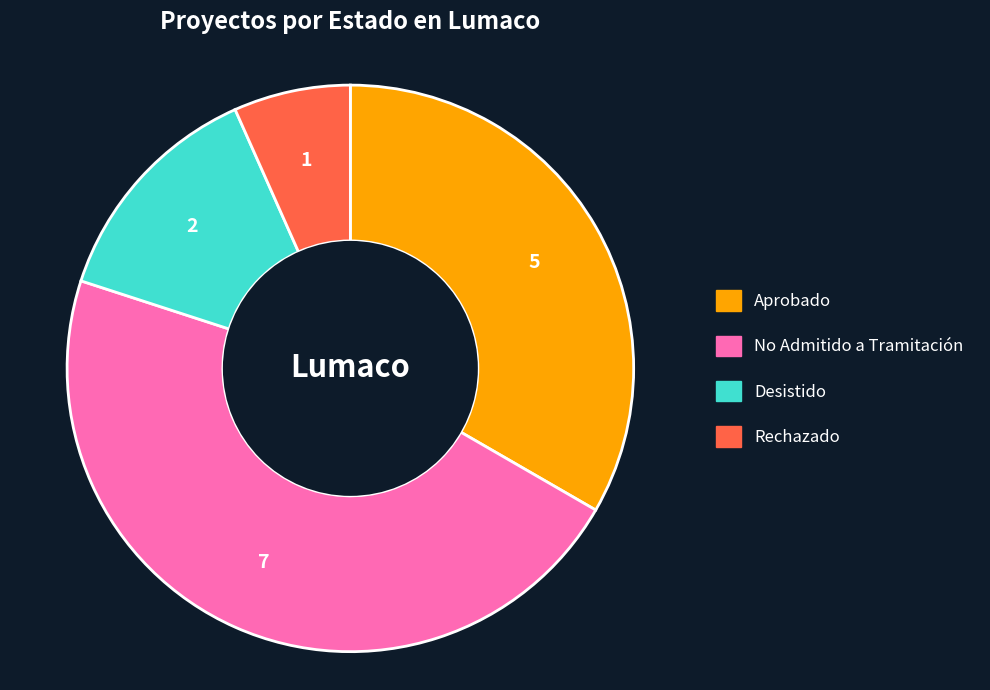

What is the largest slice in the pie chart?

No Admitido a Tramitación